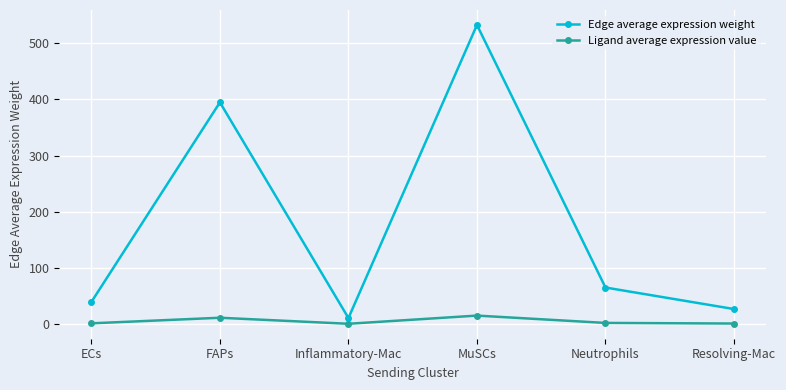

The Ligand average expression value series shows 1.1 at ECs. True or false?

True